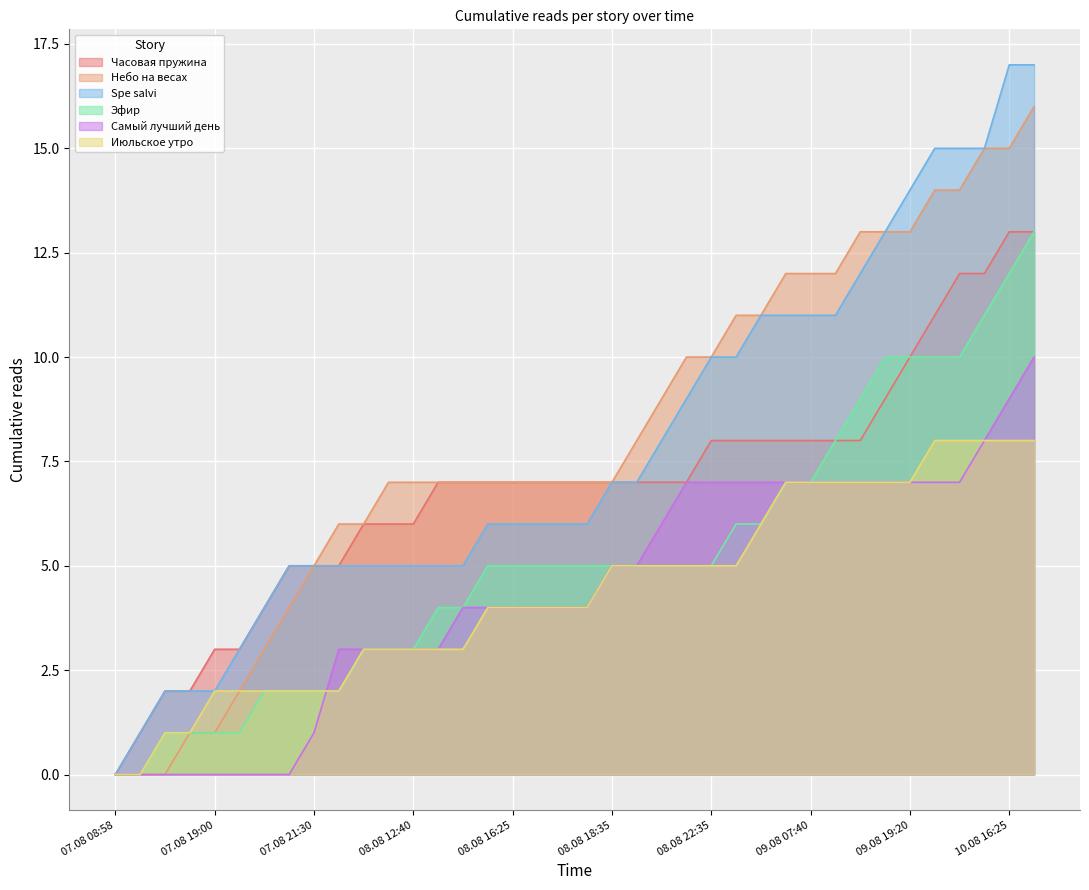

Read the Небо на весах value at 08.08 18:35, to the nearest 10.

10